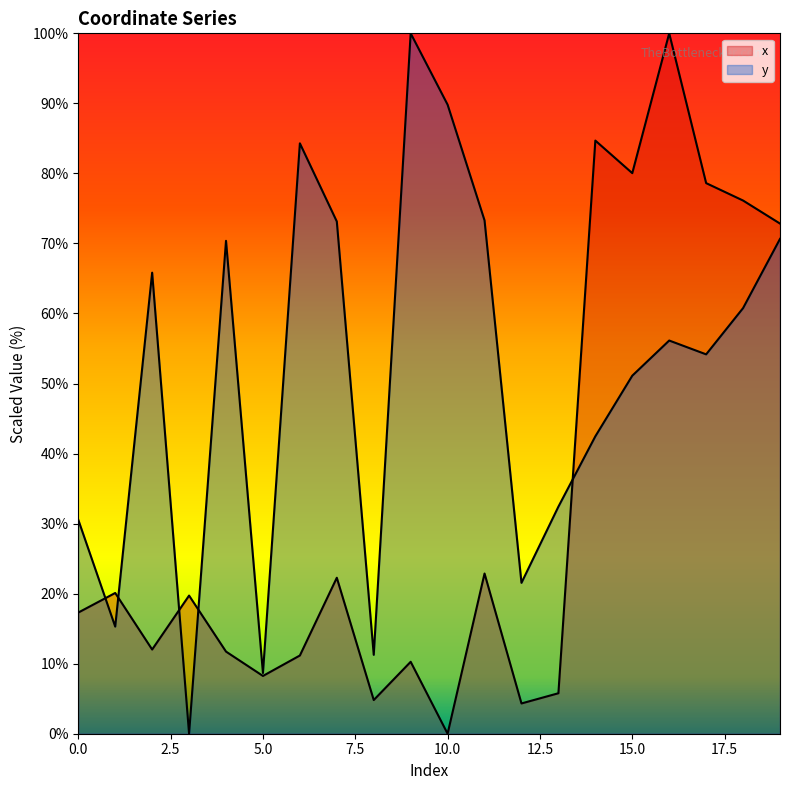

What is the value of the y point at the 19th from the left?

60.8